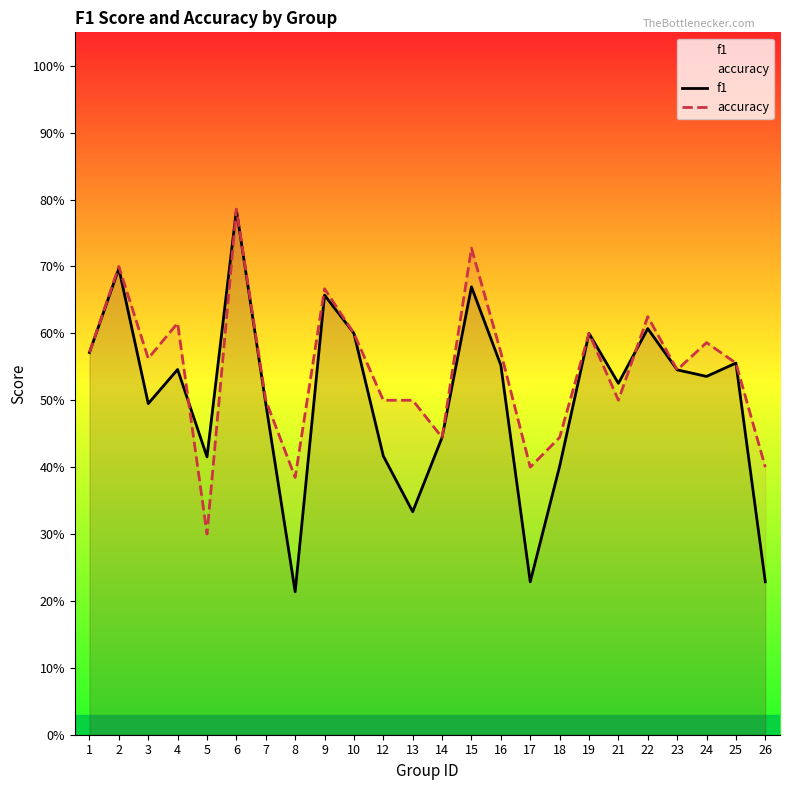

What is the minimum value shown in the chart?

0.2